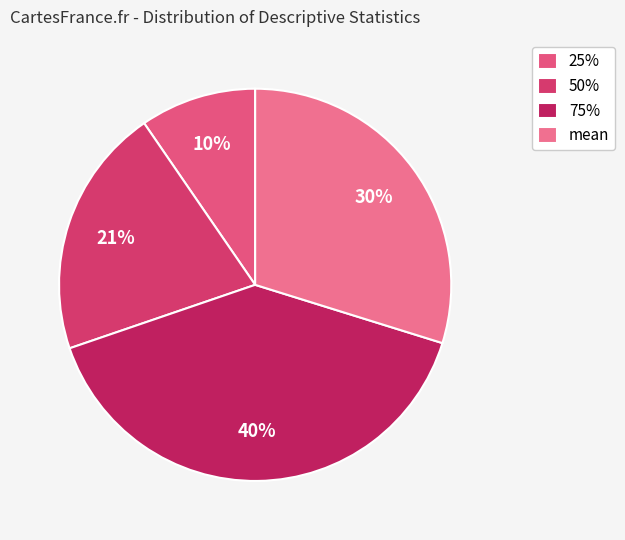

Does any single category account for the majority?

No